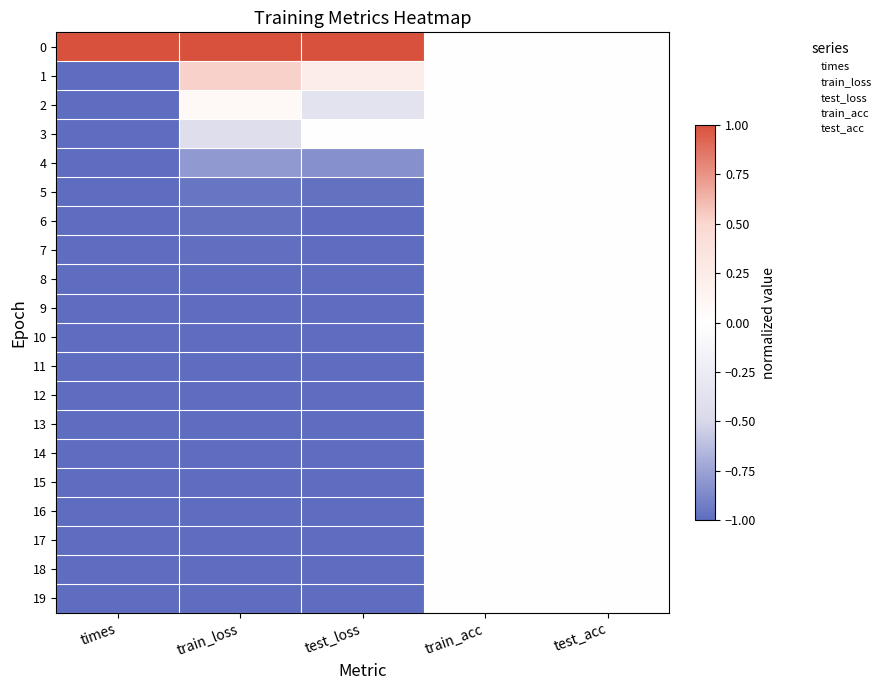

What is the total value across all series at test_loss?

-14.9